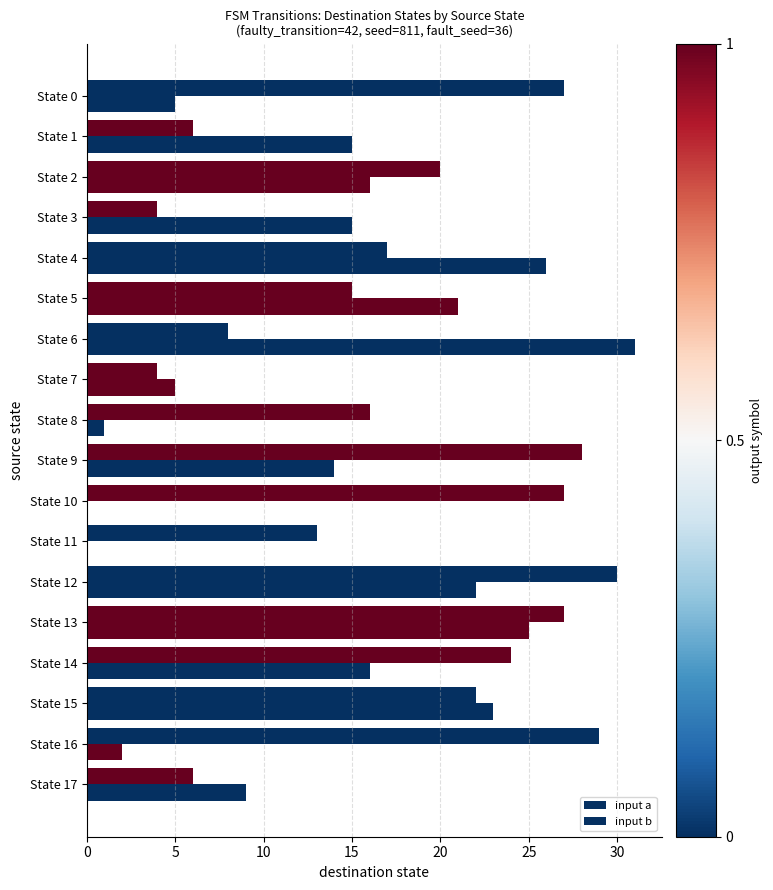

Which series has the largest total across all categories?

input b